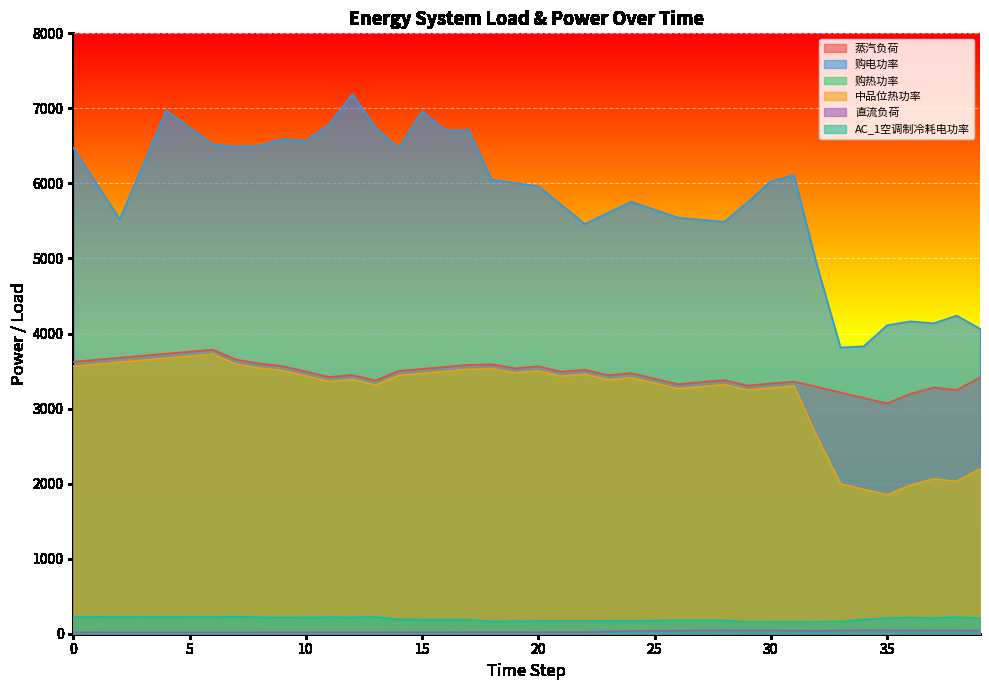

Where is 蒸汽负荷 nearest to the value 3426?

11